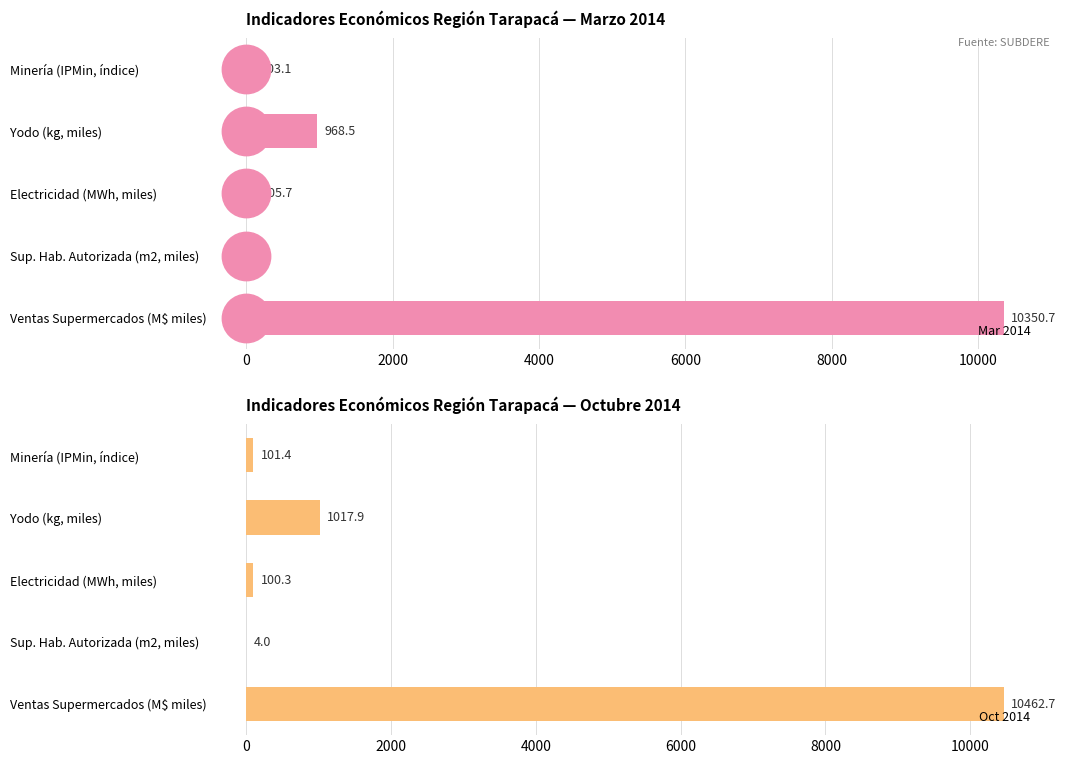

The value of Mar 2014 at Minería (IPMin, índice) is 103.1. True or false?

True